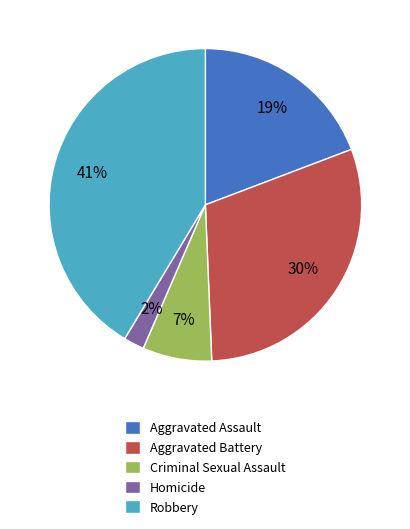

Is the sum of Robbery and Criminal Sexual Assault greater than half?

No